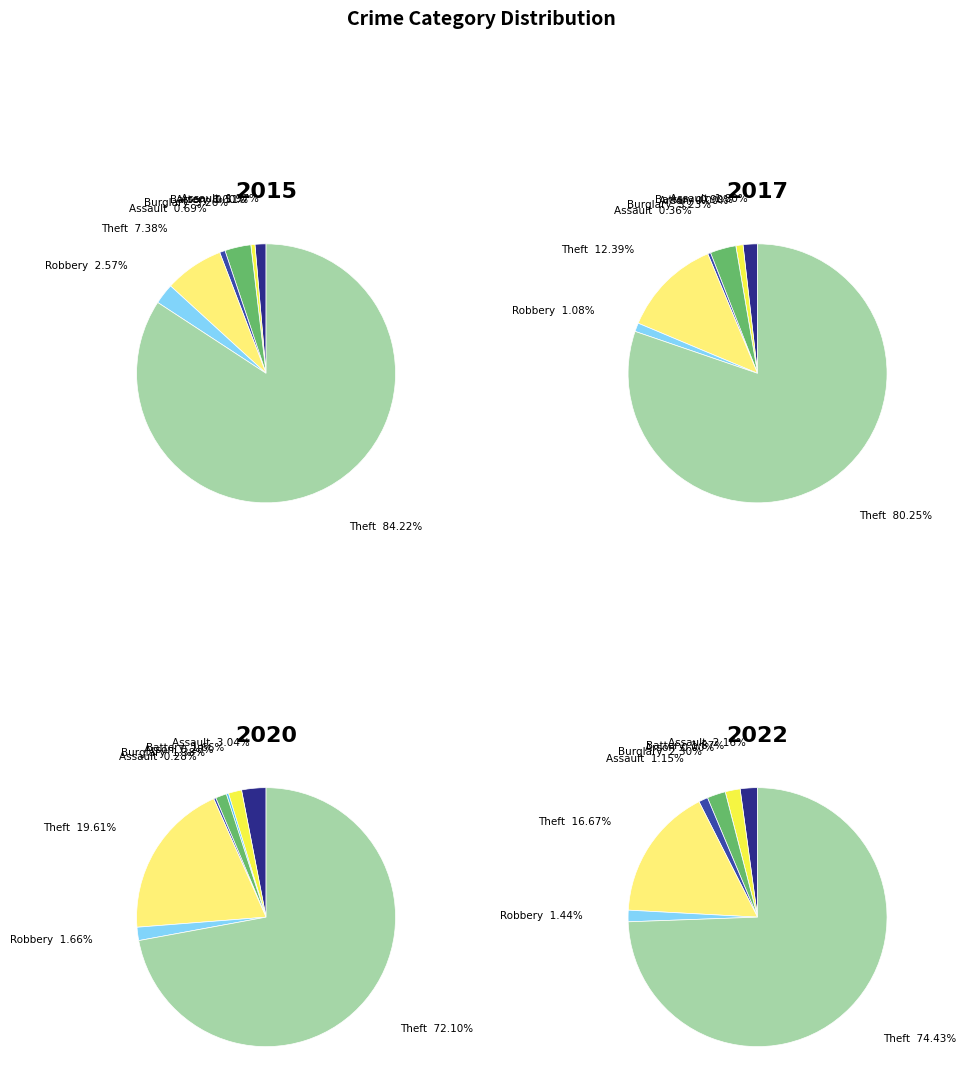

What percentage do Theft and Motor Vehicle Theft together represent?

91.6%